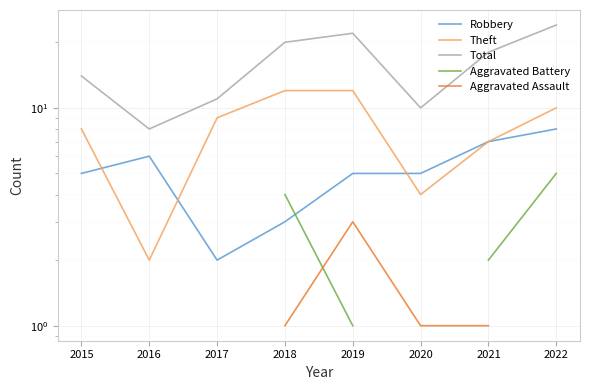

How many positive values does the Aggravated Battery series have?

5